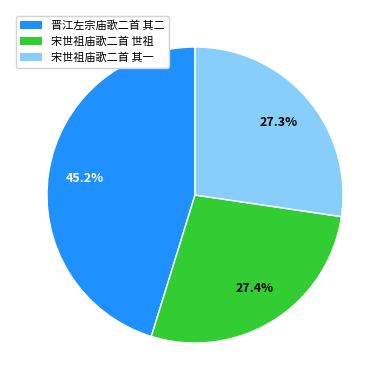

Does any single category account for the majority?

No